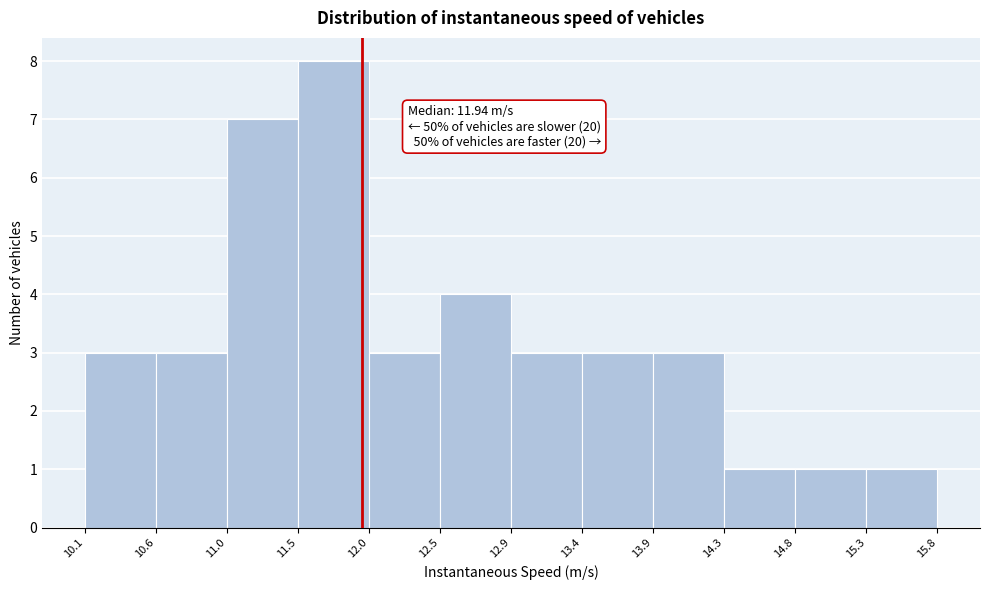

Over which range of the x-axis is the bar tallest?

11.5 to 12.0